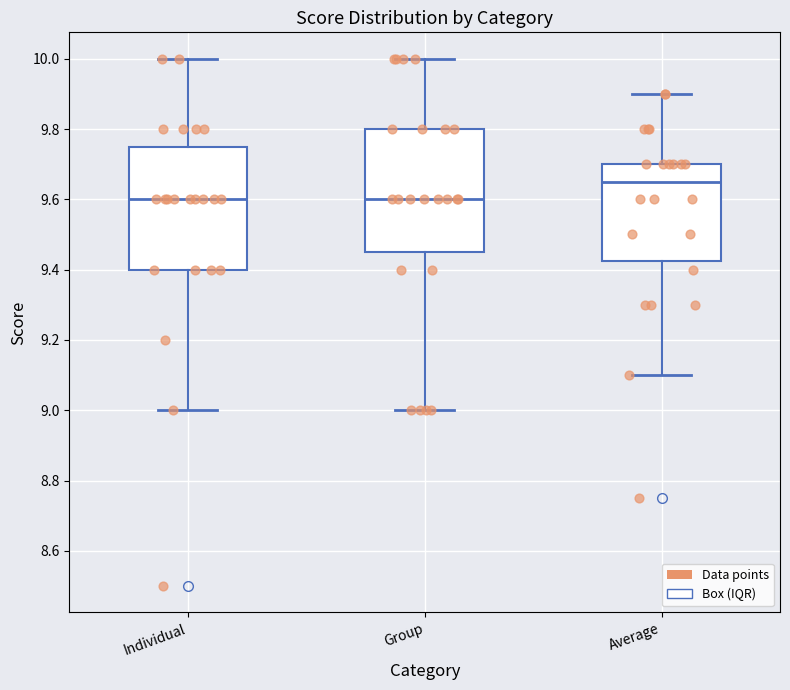

Where does the upper whisker of the box for Average end on the y-axis? The values are not printed on the chart, so give them approximately, as read against the axis.

9.90